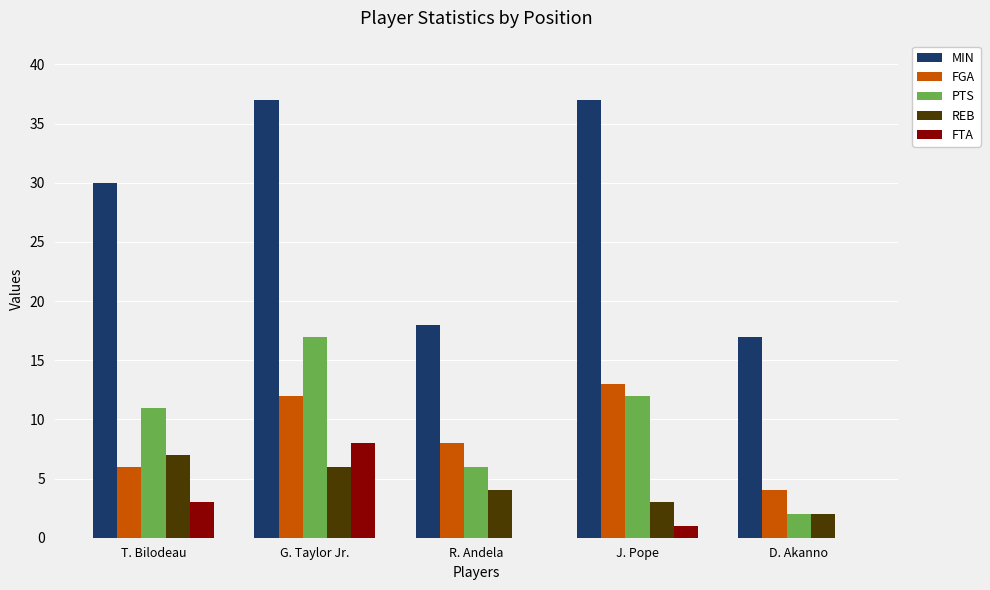

Count the number of data series in this chart.

5